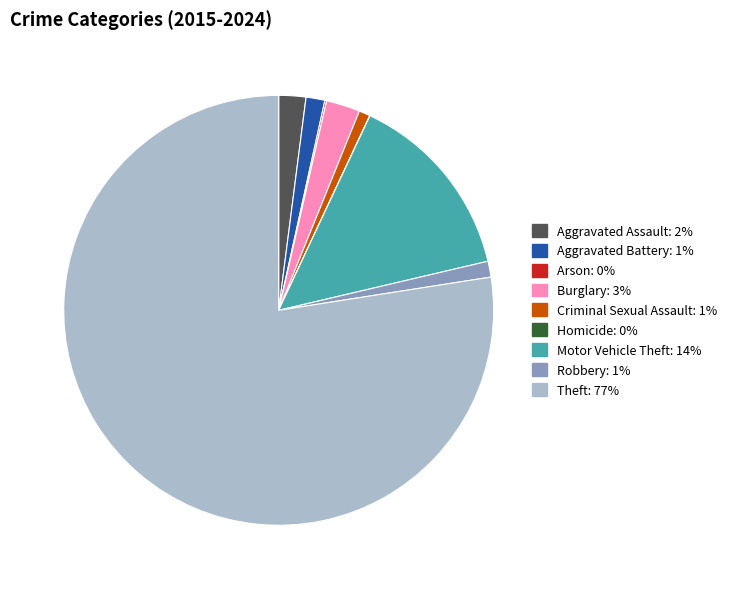

Between Aggravated Battery and Criminal Sexual Assault, which is larger?

Aggravated Battery